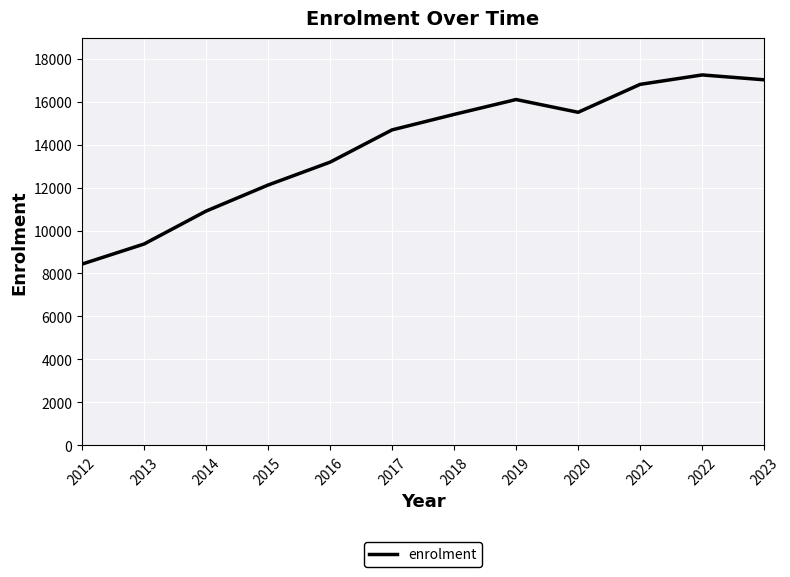

At which category does the chart reach its minimum across all series?

2012